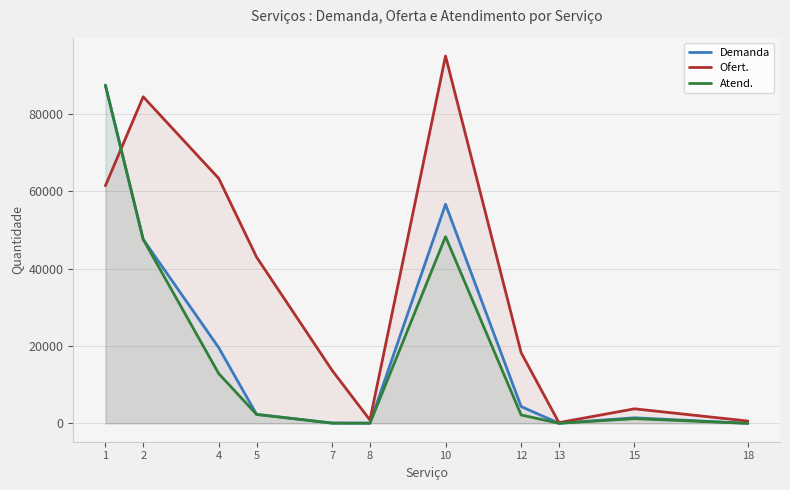

How many values in the Demanda series are below 2313?

5